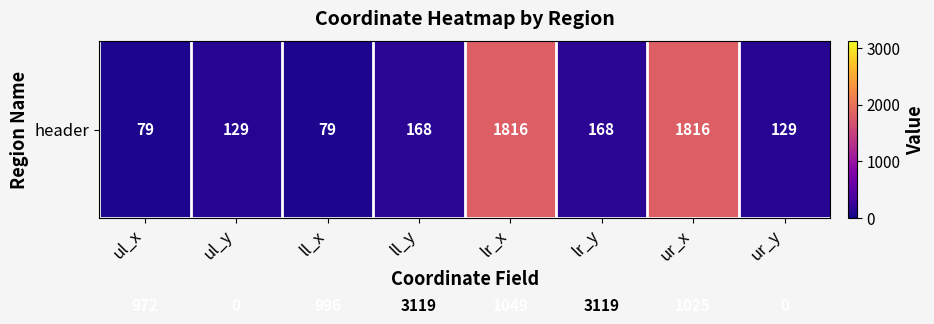

What is the total value across all series at ur_x?

2841